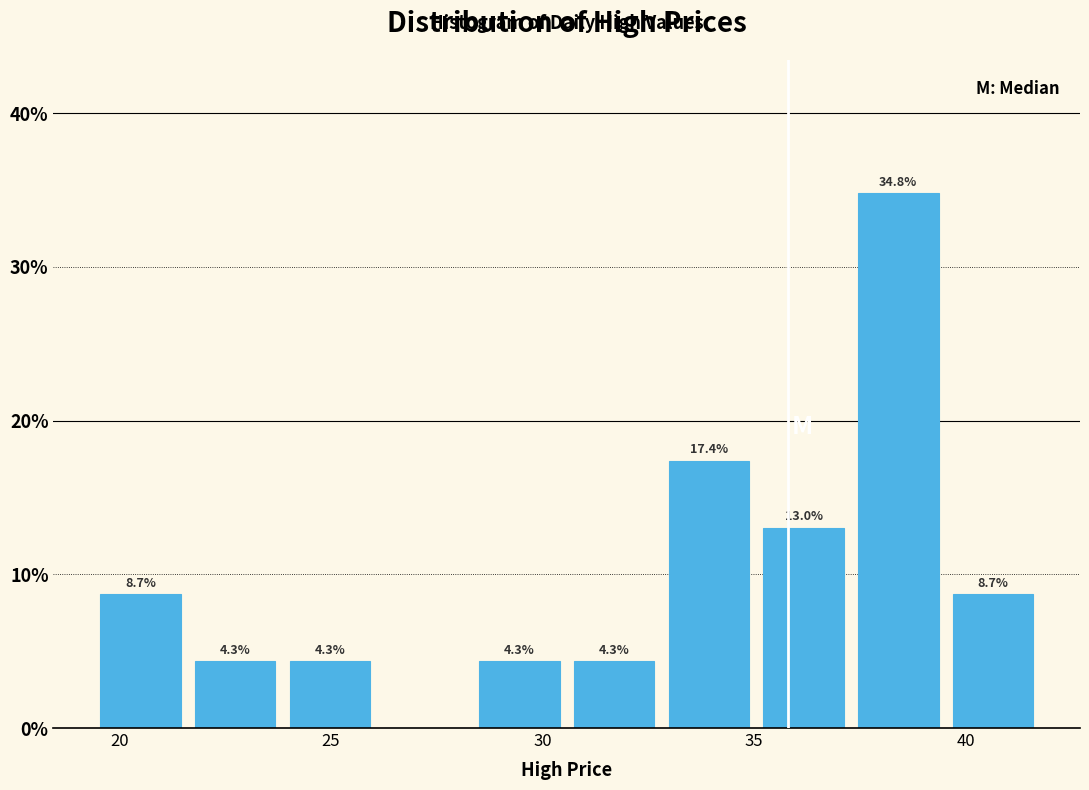

Over which range of the x-axis is the bar tallest?

37.5 to 39.5